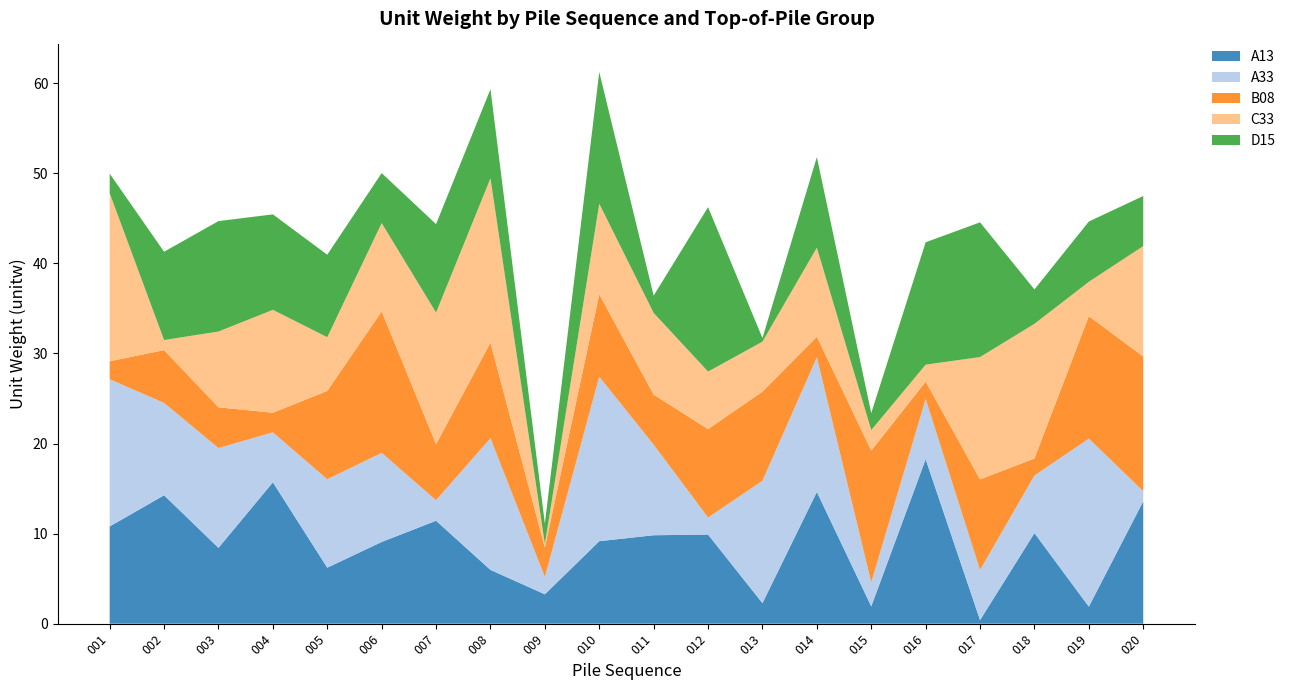

Reading left to right, extract all data points from this chart.

A13: 001=10.8	002=14.3	003=8.4	004=15.7	005=6.2	006=9.1	007=11.4	008=6.0	009=3.3	010=9.2	011=9.8	012=9.9	013=2.3	014=14.6	015=1.9	016=18.3	017=0.4	018=10.1	019=1.9	020=13.6
A33: 001=16.3	002=10.3	003=11.1	004=5.6	005=9.8	006=9.9	007=2.3	008=14.6	009=1.9	010=18.3	011=10.1	012=1.9	013=13.6	014=15.0	015=2.7	016=6.7	017=5.6	018=6.4	019=18.7	020=1.1
B08: 001=2.0	002=5.9	003=4.5	004=2.2	005=9.8	006=15.7	007=6.2	008=10.6	009=3.3	010=9.2	011=5.6	012=9.8	013=9.9	014=2.3	015=14.6	016=1.9	017=10.1	018=1.9	019=13.6	020=15.0
C33: 001=18.7	002=1.1	003=8.4	004=11.4	005=6.0	006=9.8	007=14.6	008=18.3	009=0.4	010=10.1	011=9.1	012=6.4	013=5.6	014=9.9	015=2.3	016=1.9	017=13.6	018=15.0	019=3.8	020=12.3
D15: 001=2.2	002=9.8	003=12.3	004=10.6	005=9.2	006=5.6	007=9.8	008=9.9	009=2.3	010=14.6	011=1.9	012=18.3	013=0.4	014=10.1	015=1.9	016=13.6	017=15.0	018=3.8	019=6.7	020=5.6